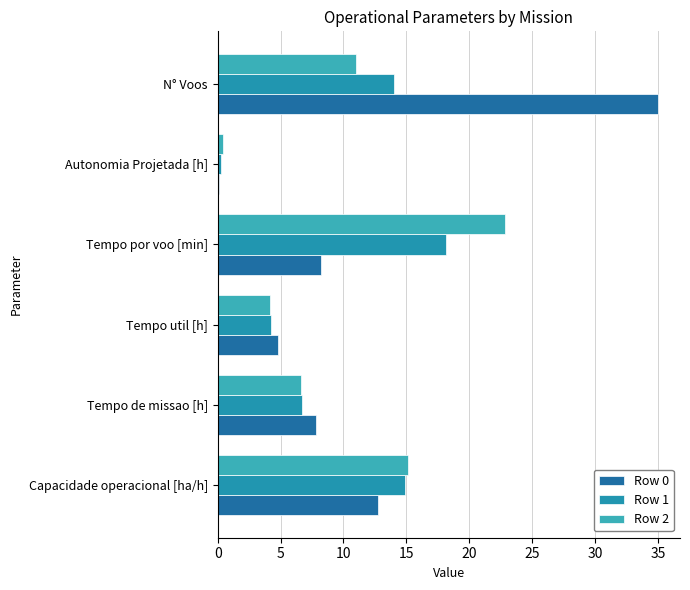

Which series has the largest total across all categories?

Row 0